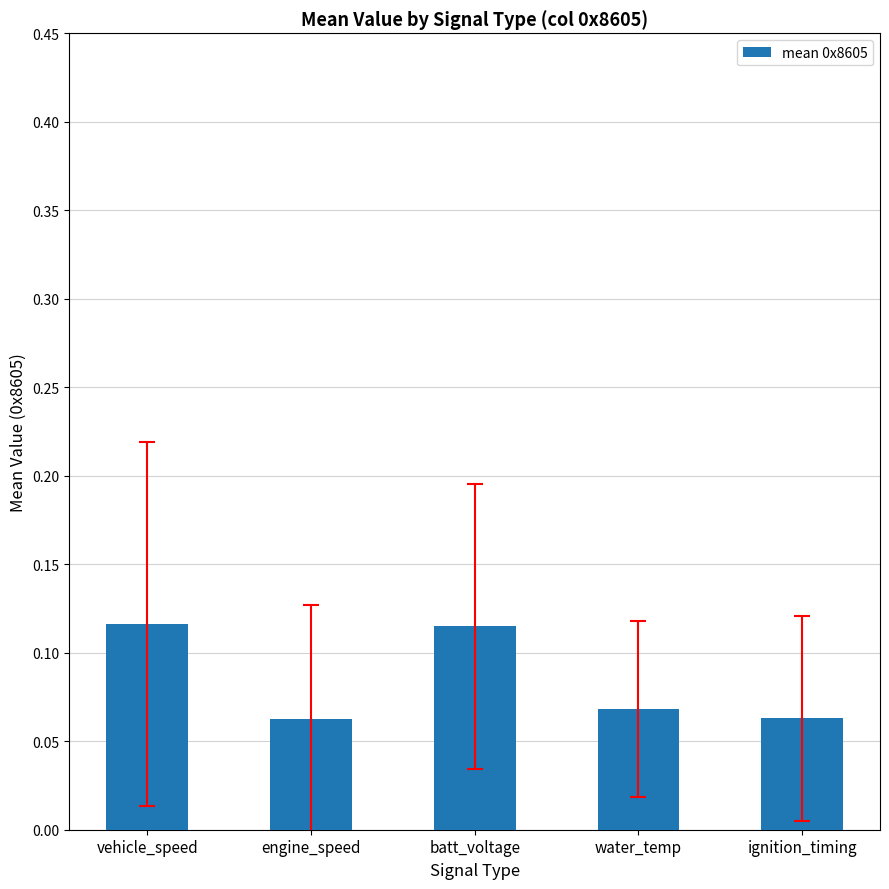

The value at ignition_timing is 0.0. True or false?

False